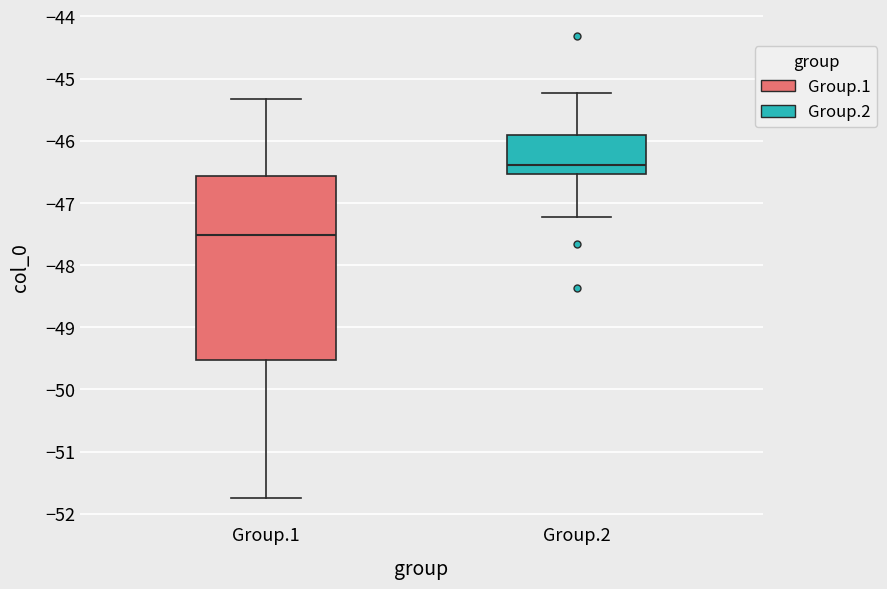

Where does the lower whisker of the box for Group.1 end on the y-axis? The values are not printed on the chart, so give them approximately, as read against the axis.

-51.7